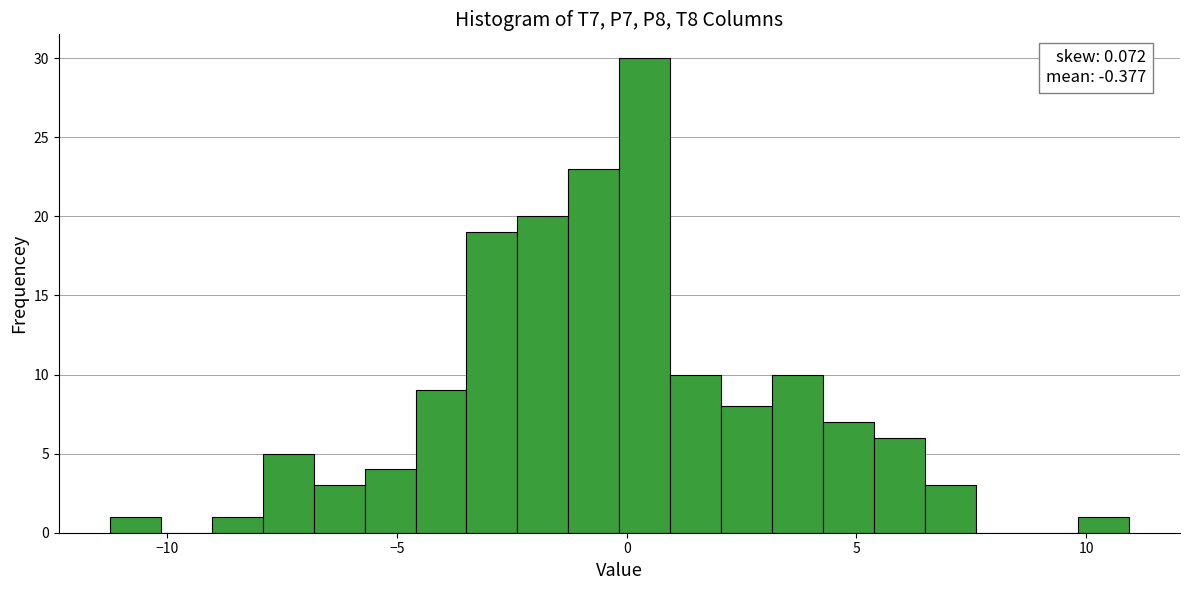

Read against the x-axis, roughly where is the centre of the tallest bar?

0.5